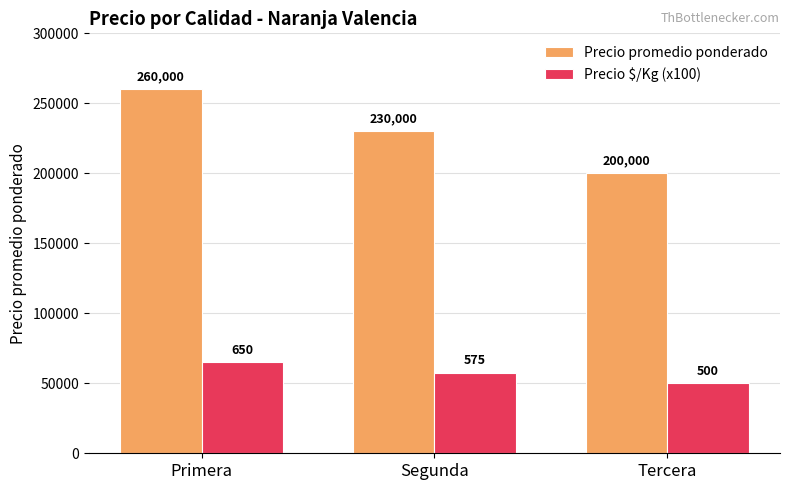

How many data points in Precio $/Kg (x100) are less than 57500?

1